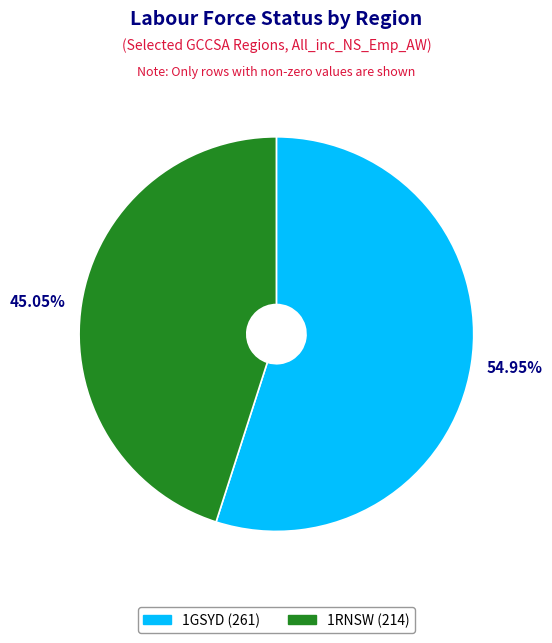

To the nearest percent, what portion does 1GSYD represent?

55%